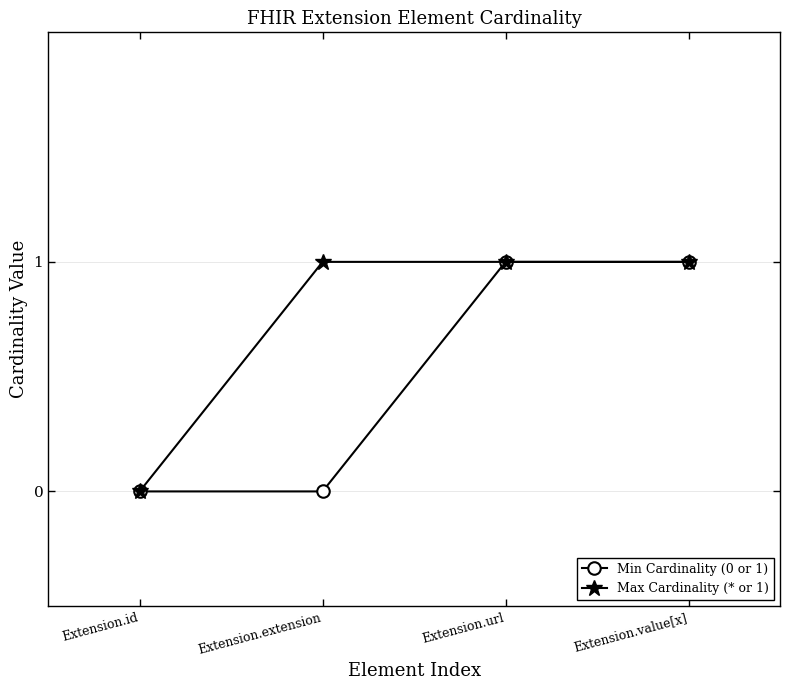

Rank the series at Extension.extension from highest to lowest value.

Max Cardinality (* or 1), Min Cardinality (0 or 1)